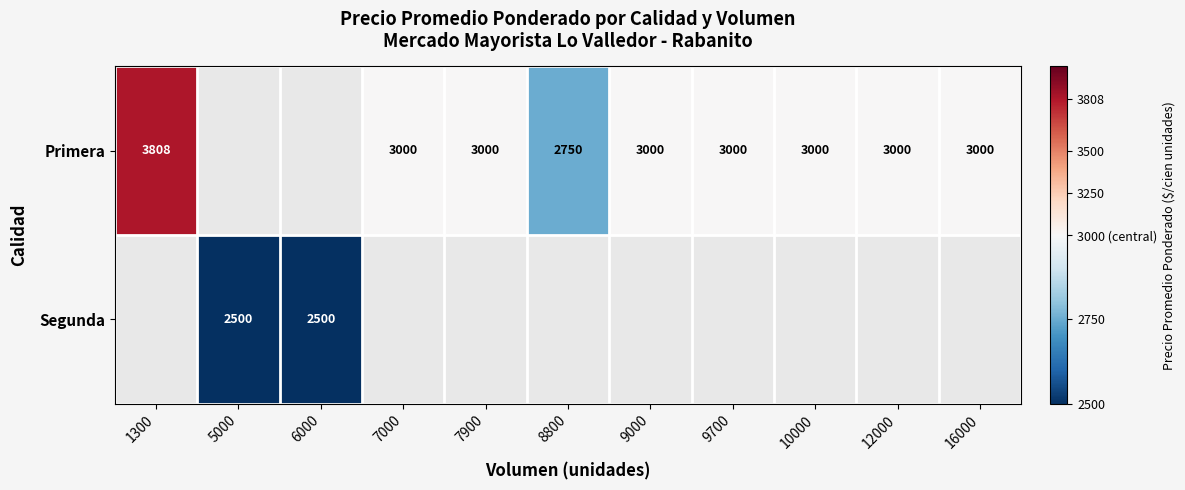

What is the sum of the Primera values at 9000 and 7000?

6000